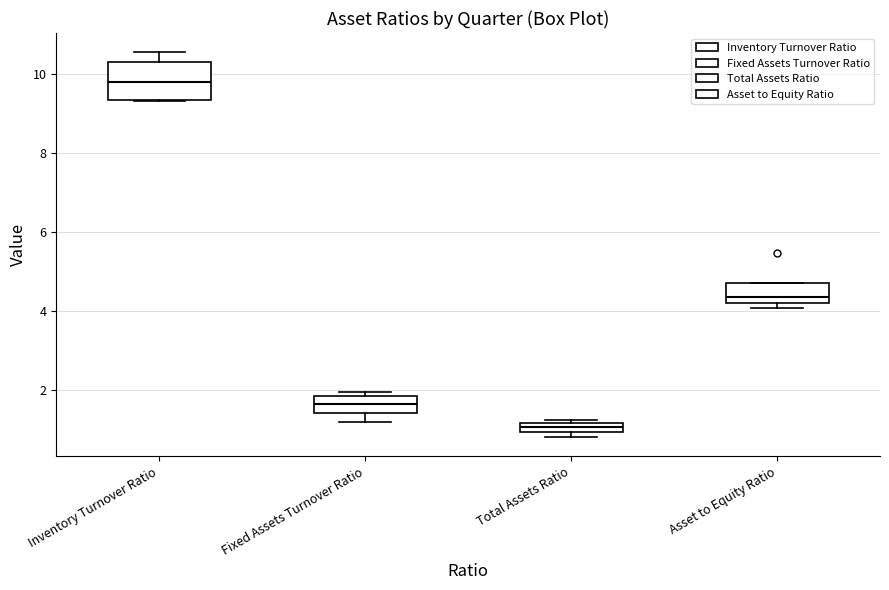

Which box has the highest median line?

Inventory Turnover Ratio